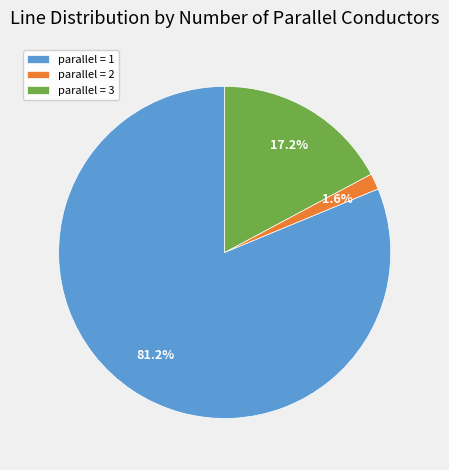

Which slice is the largest?

parallel = 1